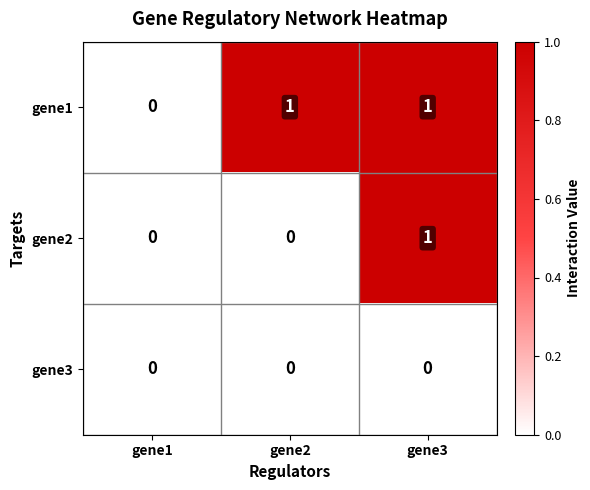

The value of gene3 at gene3 is 0. True or false?

True